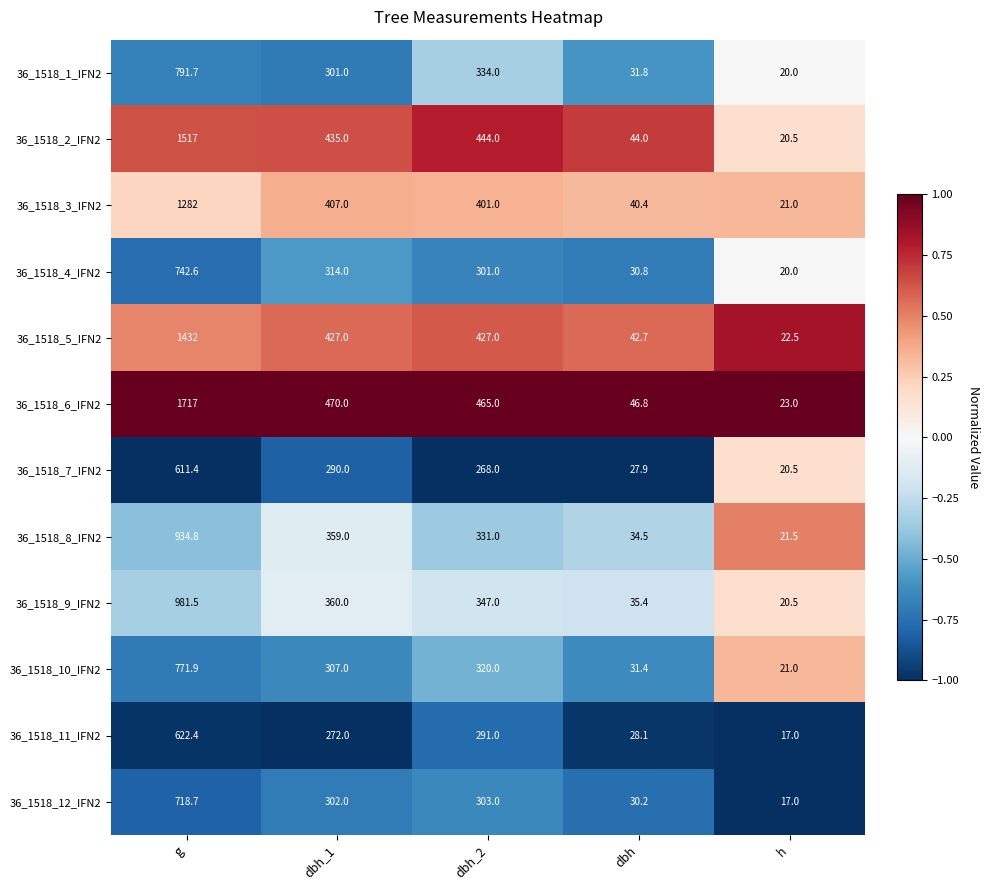

At which label does 36_1518_3_IFN2 first exceed 401?

g